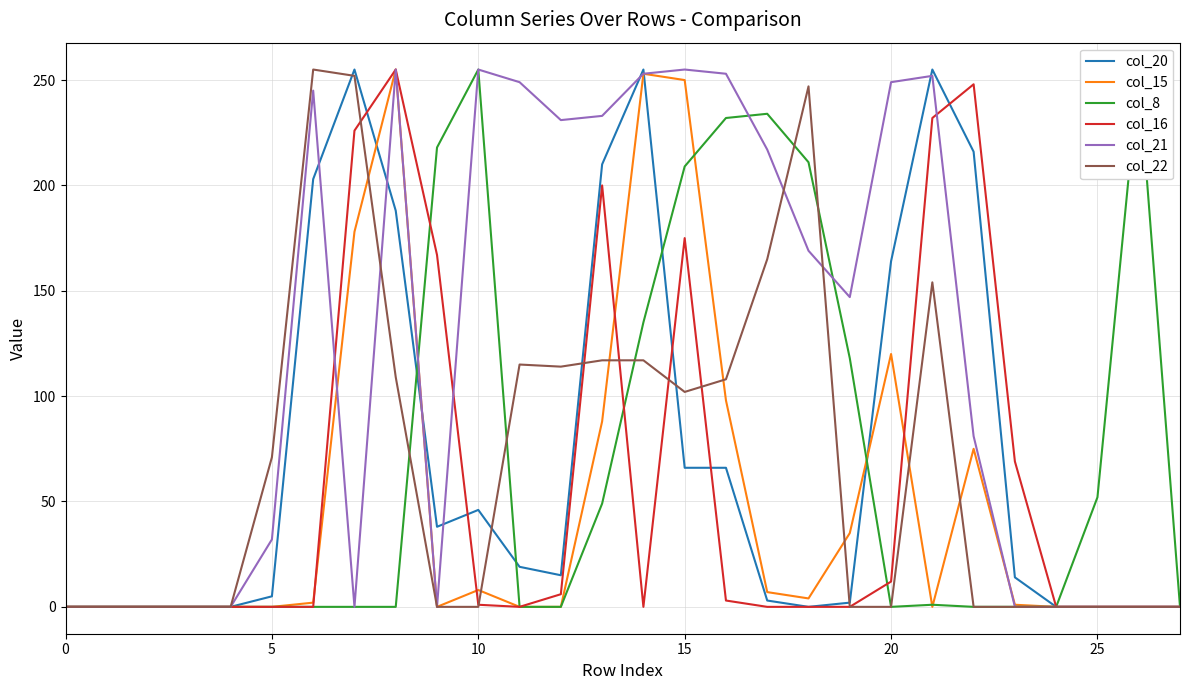

What is the highest value of the col_22 series?

255